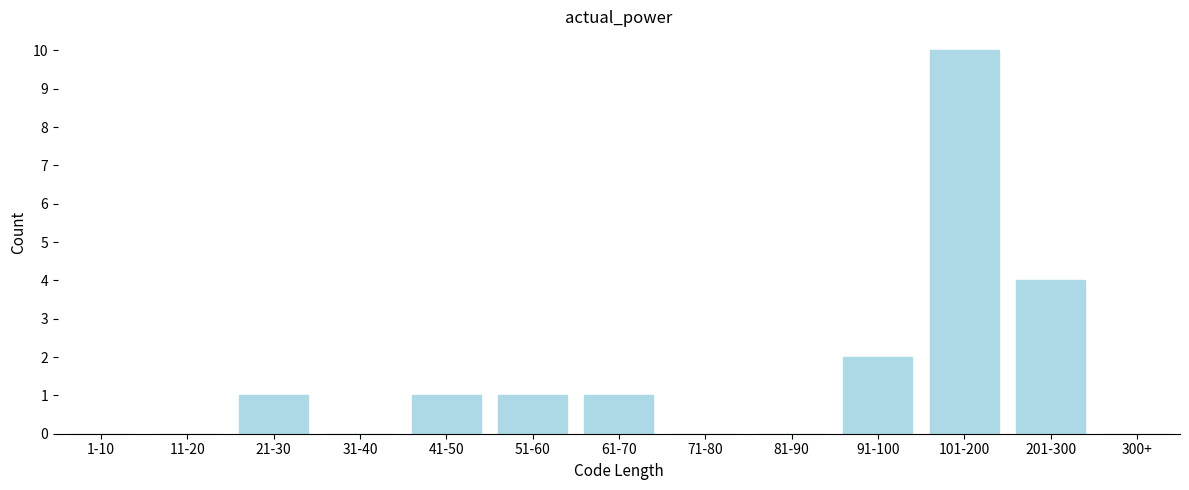

Reading left to right, transcribe all the data shown in this chart.

1-10=0	11-20=0	21-30=1	31-40=0	41-50=1	51-60=1	61-70=1	71-80=0	81-90=0	91-100=2	101-200=10	201-300=4	300+=0